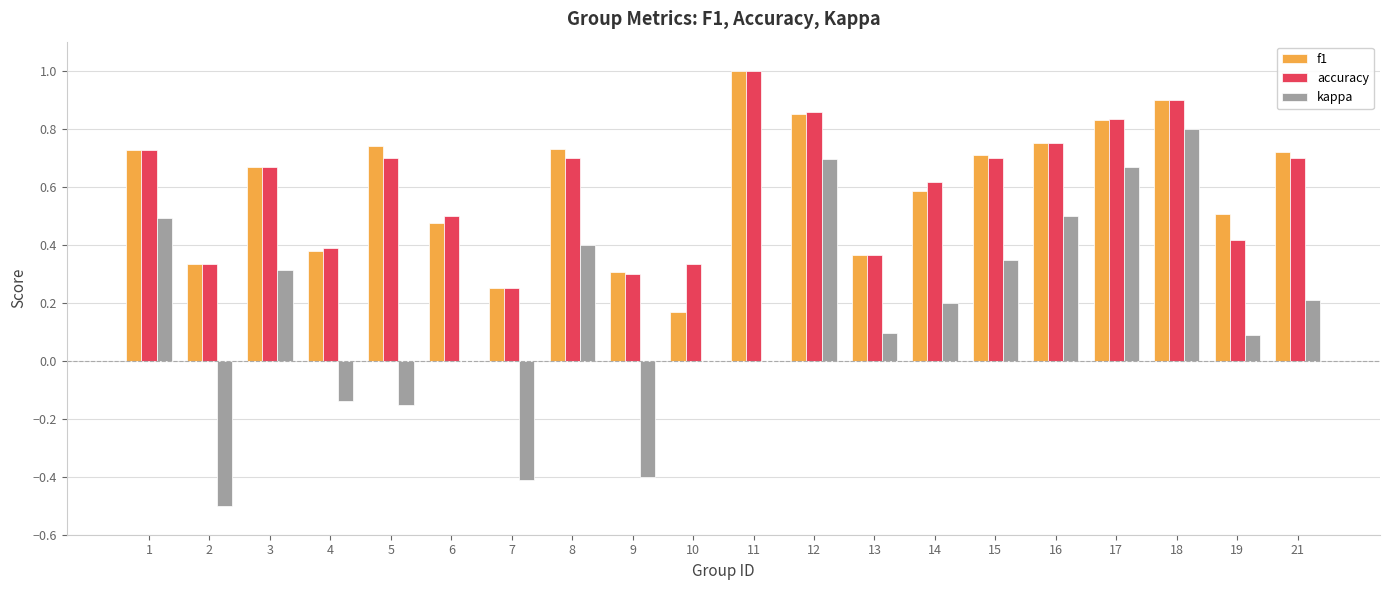

Between 2 and 19, which series saw the biggest shift?

kappa